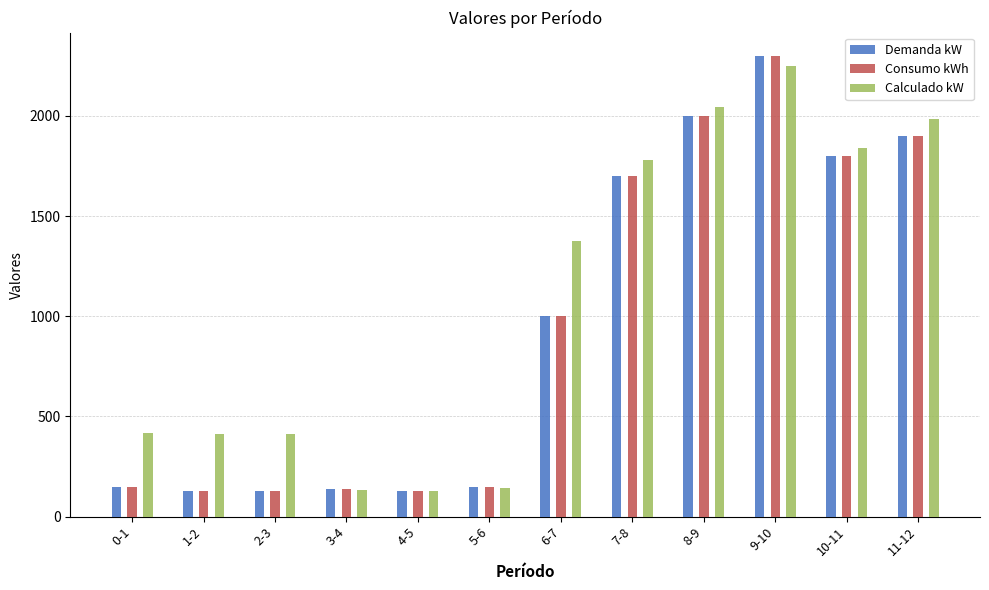

What is the greatest value displayed?

2300.0